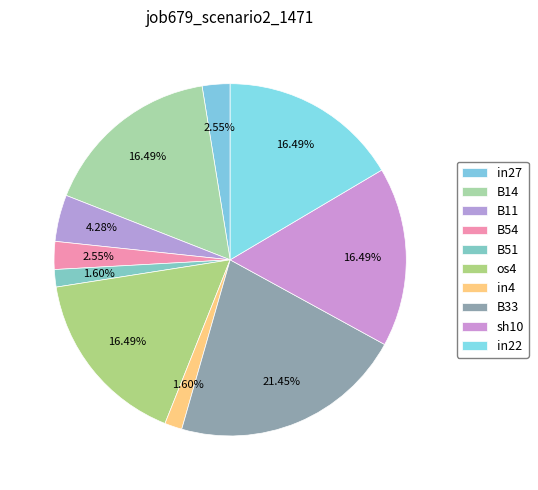

To the nearest percent, what is the difference between the largest and smallest slice percentages?

20%